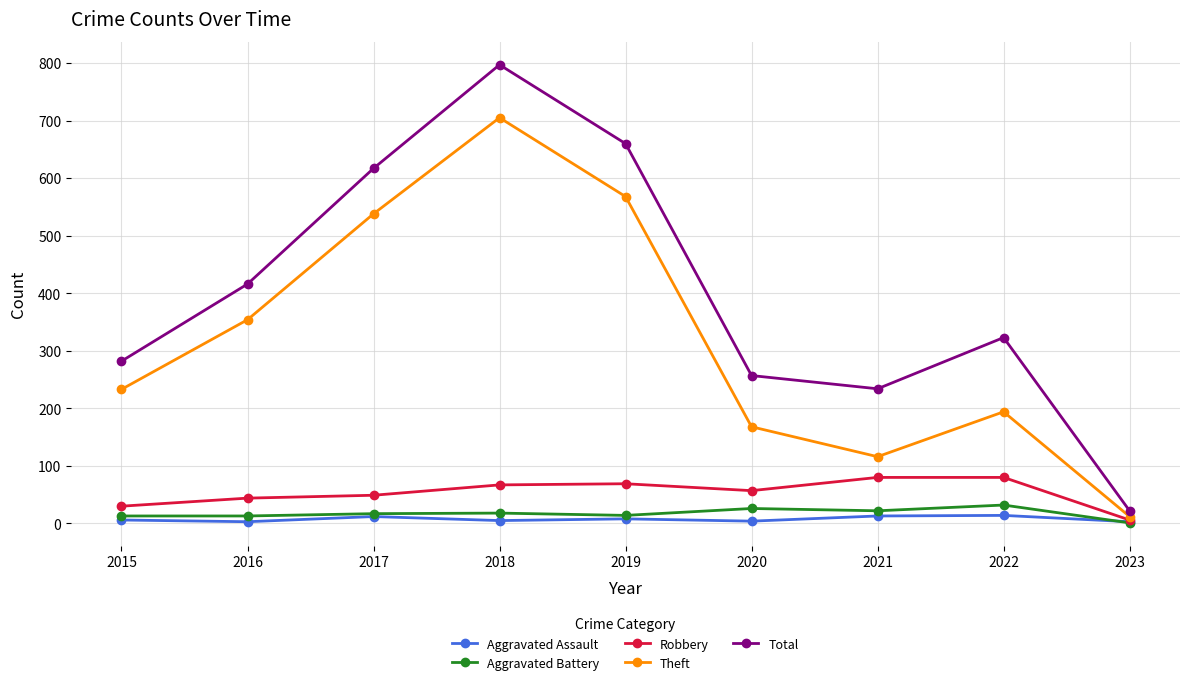

True or false: Total and Aggravated Assault cross at least once.

False